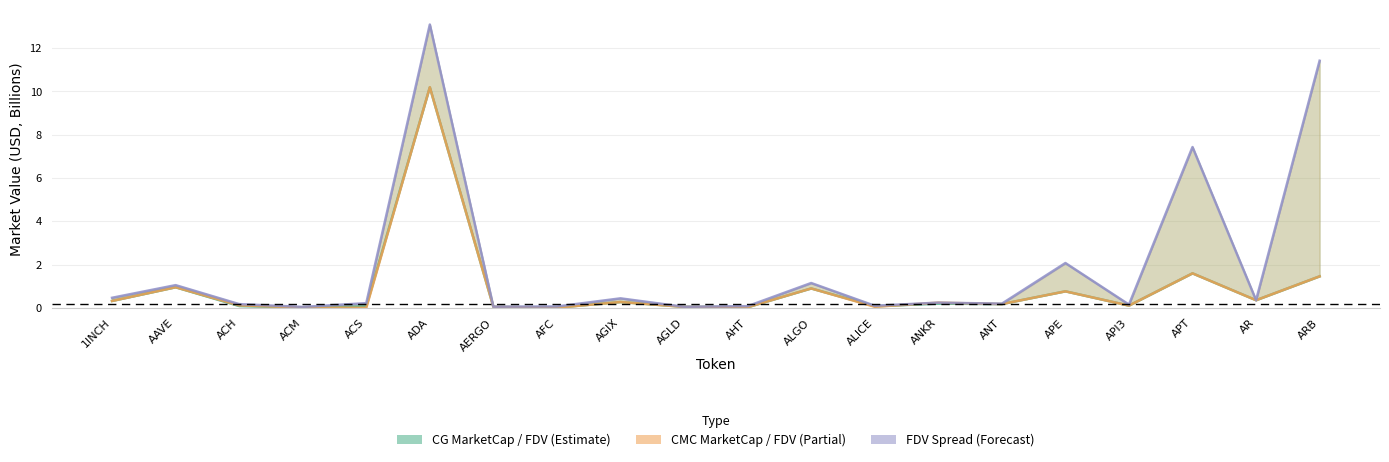

Is the value of CG_MarketCap at ACS greater than the value of CMC_MarketCap at AERGO?

Yes